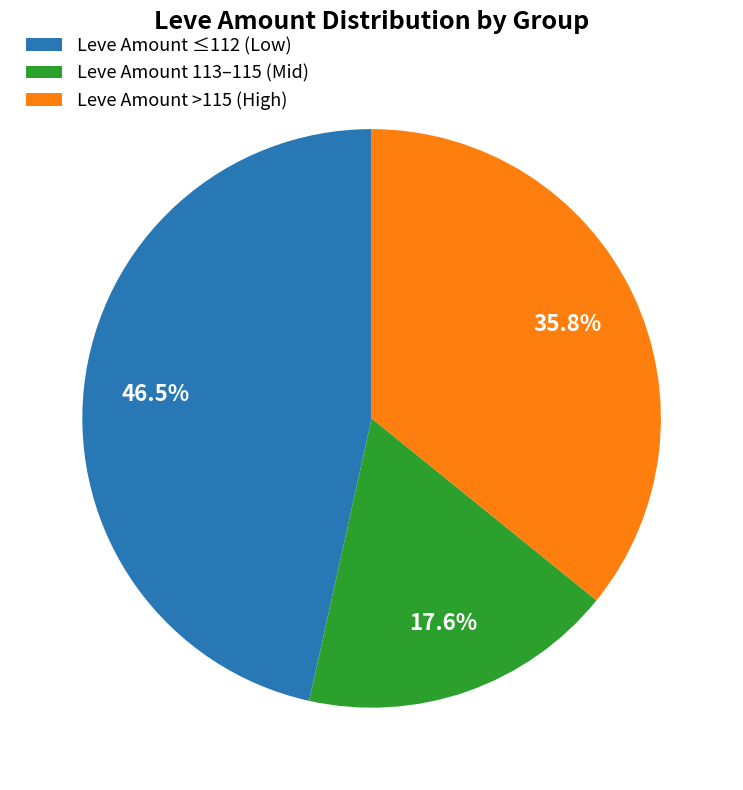

Combined, do Leve Amount ≤112 (Low) and Leve Amount >115 (High) account for over 50%?

Yes